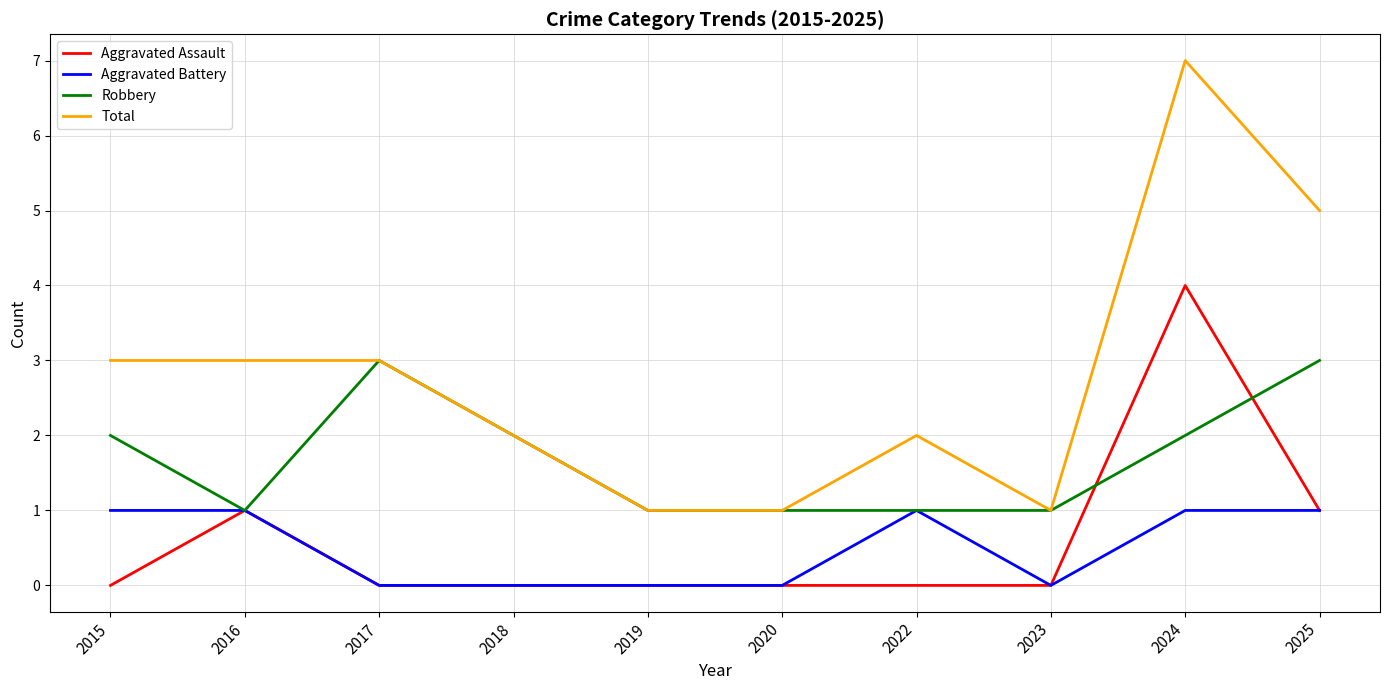

List the series in order of their peak value, highest first.

Total, Aggravated Assault, Robbery, Aggravated Battery